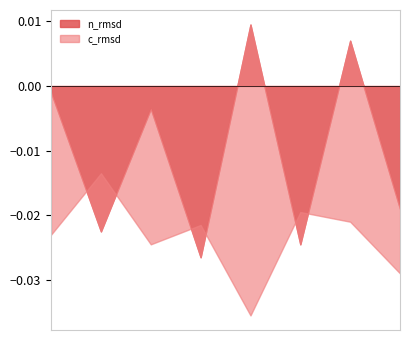

Between 81 and 81, which is larger?

81